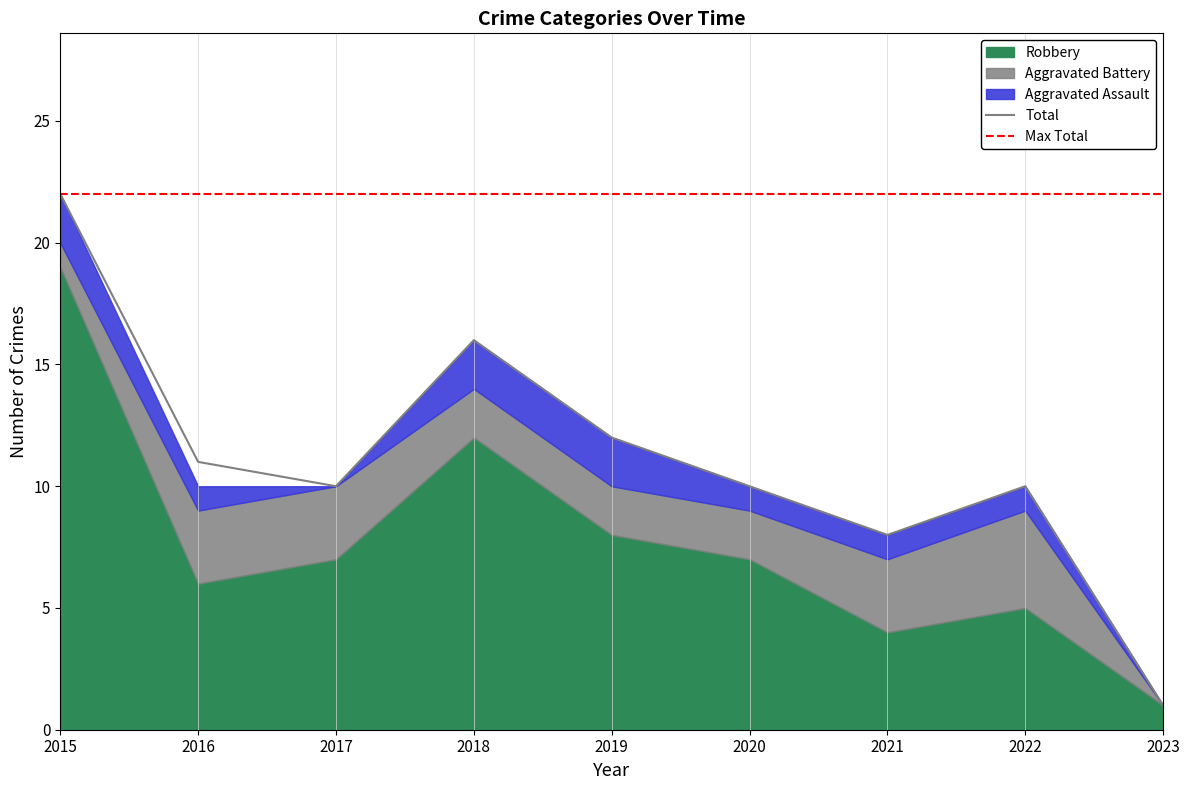

What is the maximum value for Total?

22